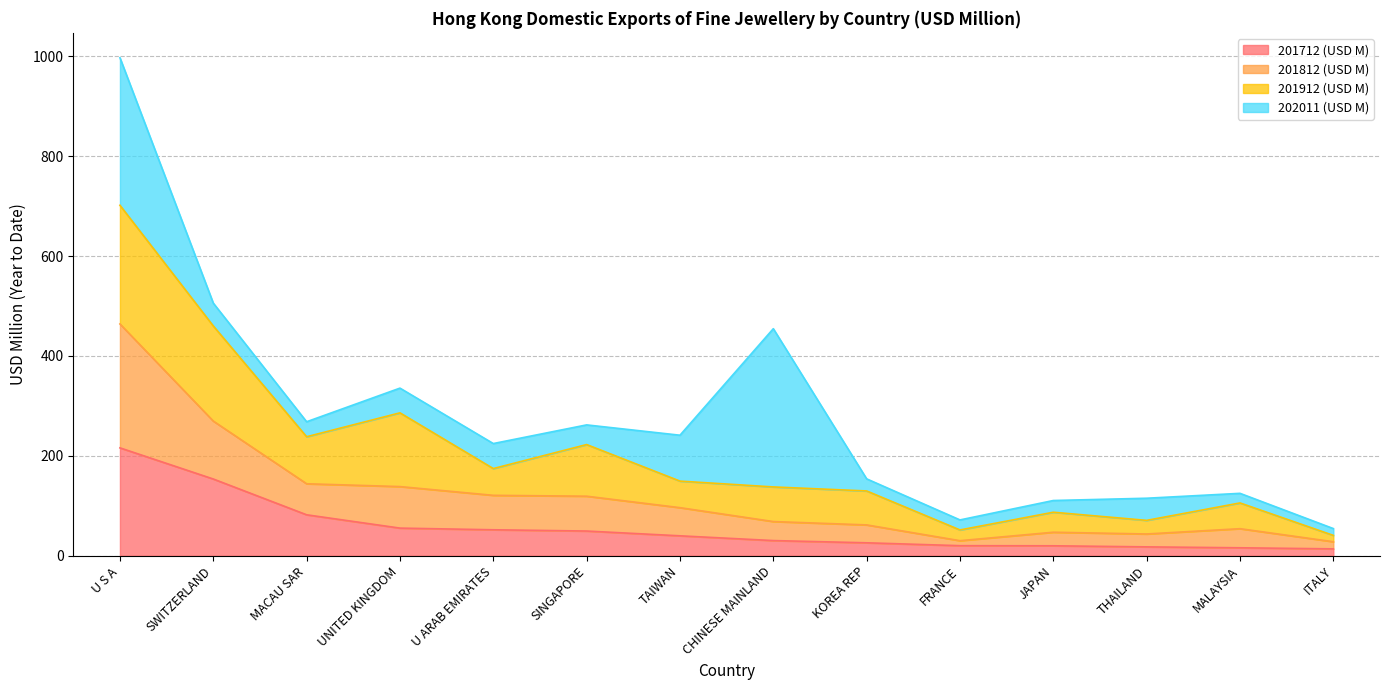

At which label does 201712 (USD M) reach its peak?

U S A